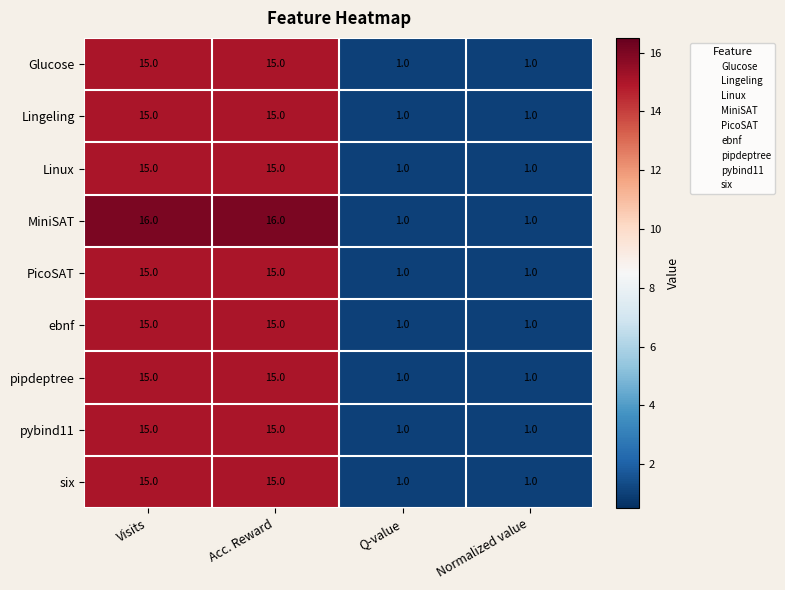

At how many categories does at least one series exceed 9?

2